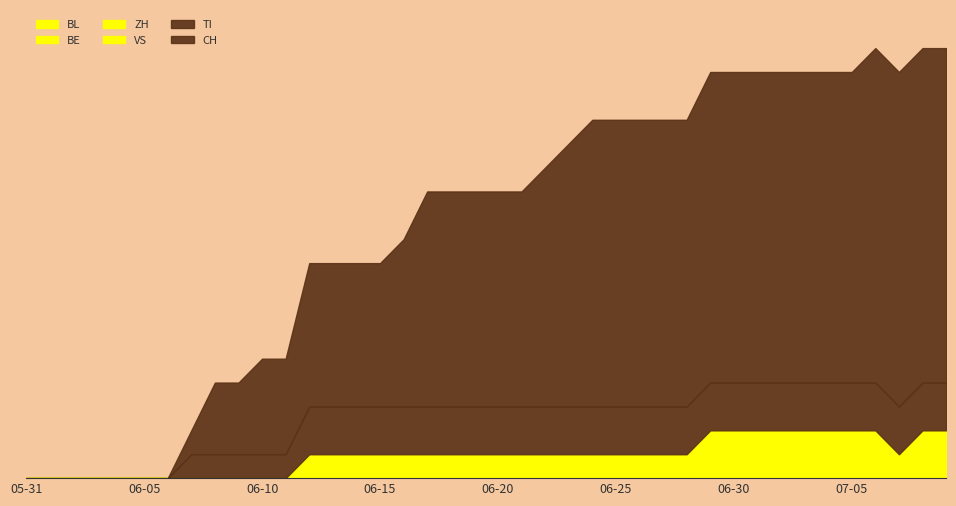

What are all the series names shown in the legend?

CH, TI, VS, ZH, BE, BL